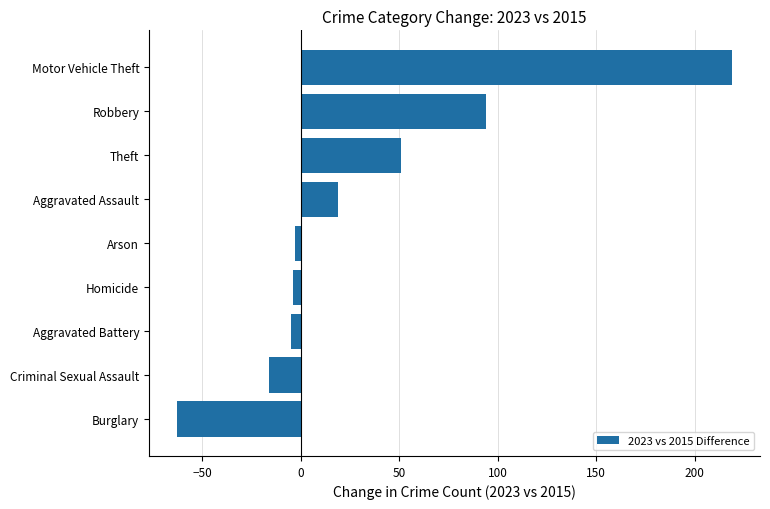

What is the change in value from Criminal Sexual Assault to Robbery?

+110